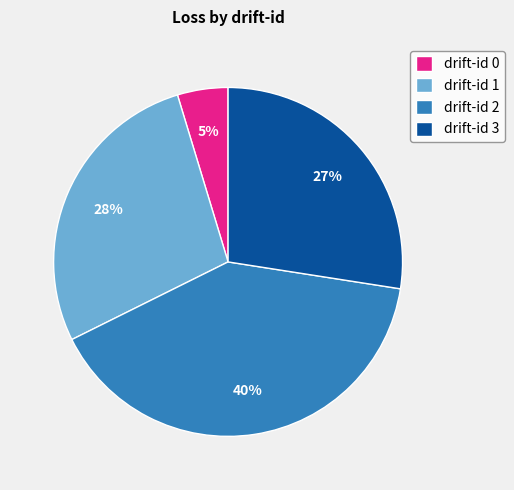

Is it true that drift-id 1 is 23% of the pie?

False